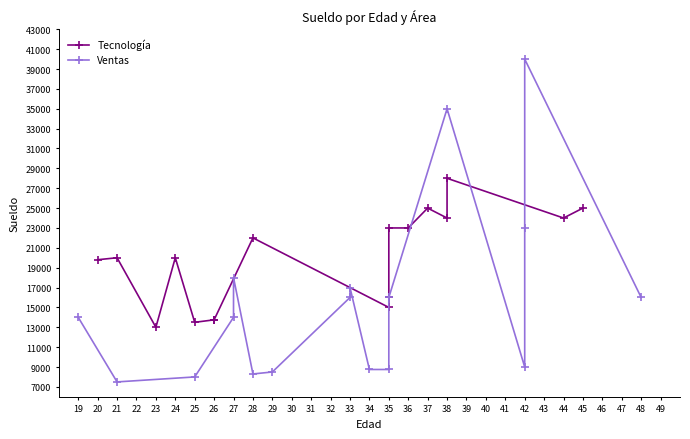

In Ventas, how many points are higher than both neighbors (excluding endpoints)?

4